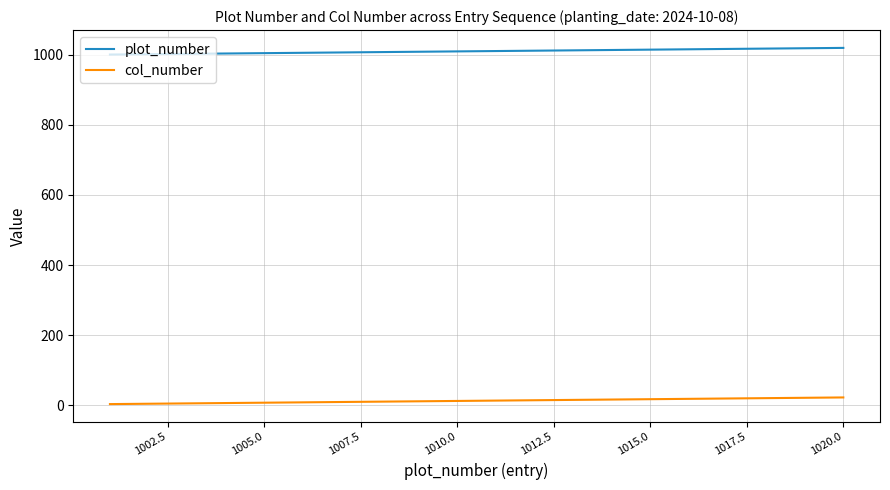

Rank the series by their average value, from highest to lowest.

plot_number, col_number